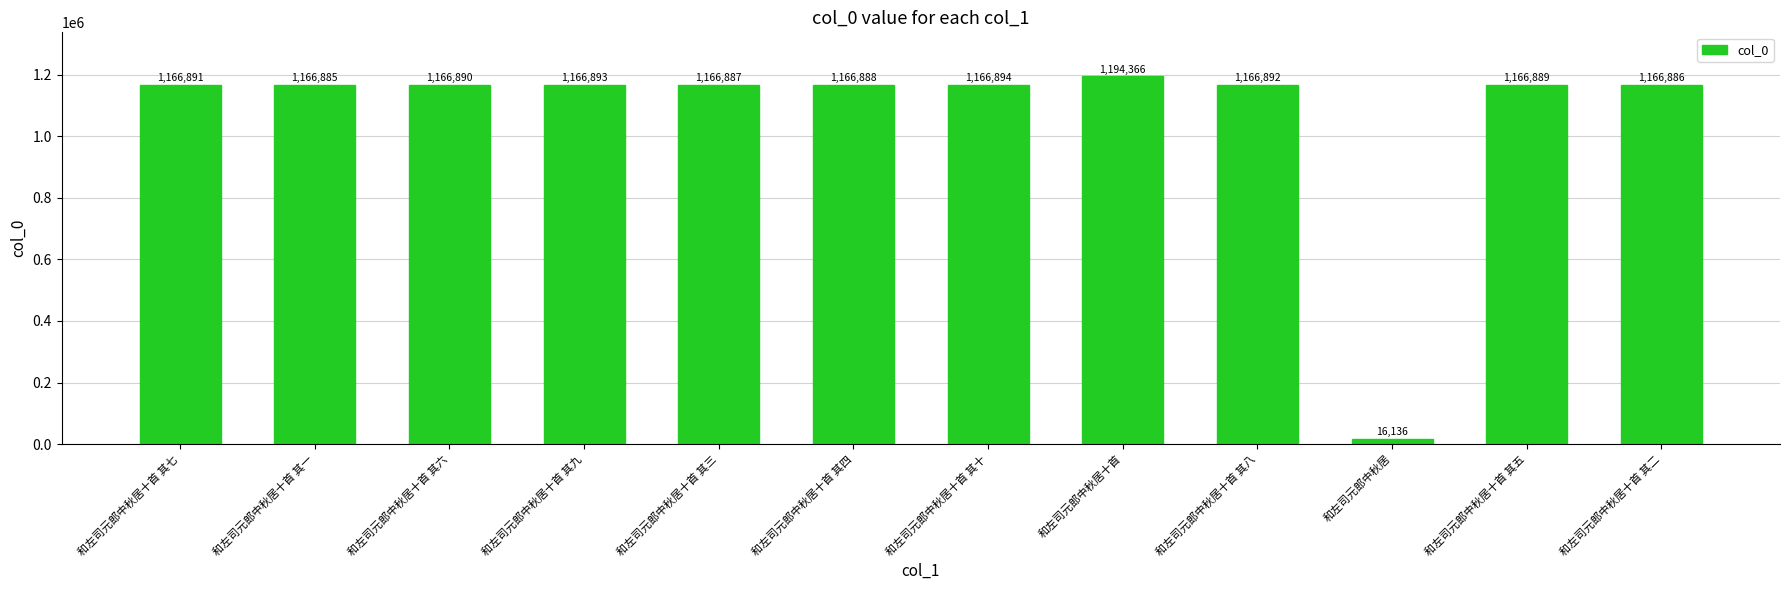

What position from the left is 和左司元郎中秋居十首 其七?

1